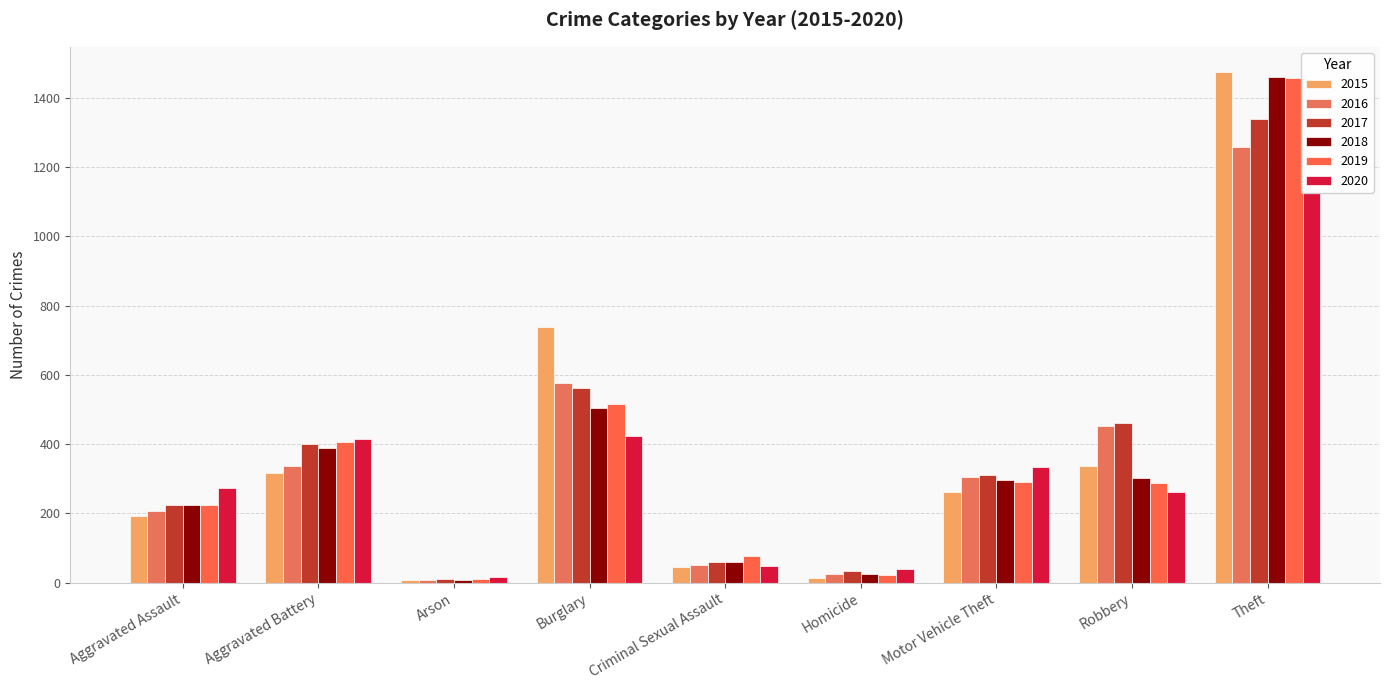

What value does the 2017 series have at Criminal Sexual Assault, to the nearest 100?

100